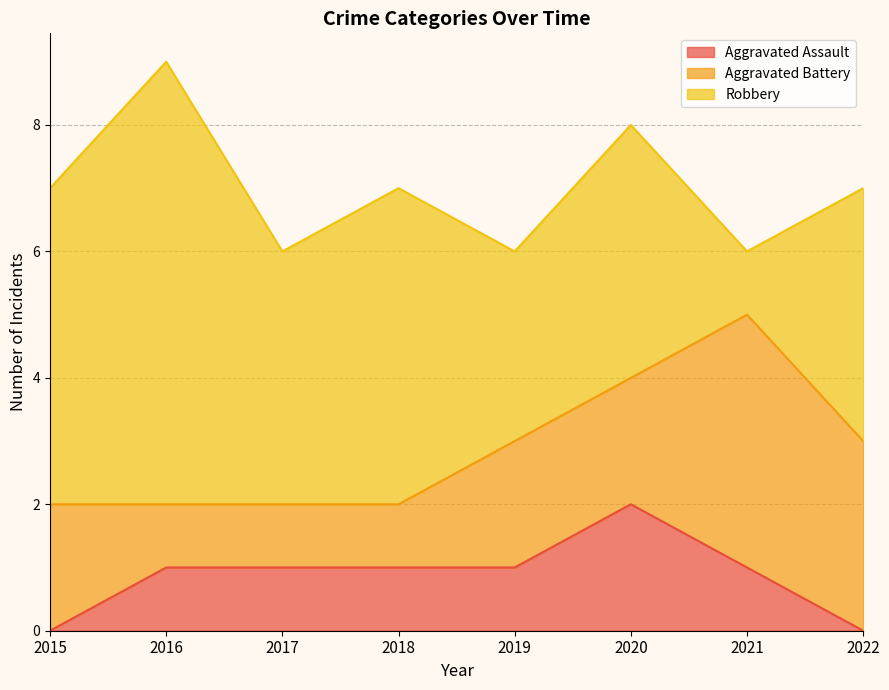

Is it true that Aggravated Battery equals 1 at 2020?

False